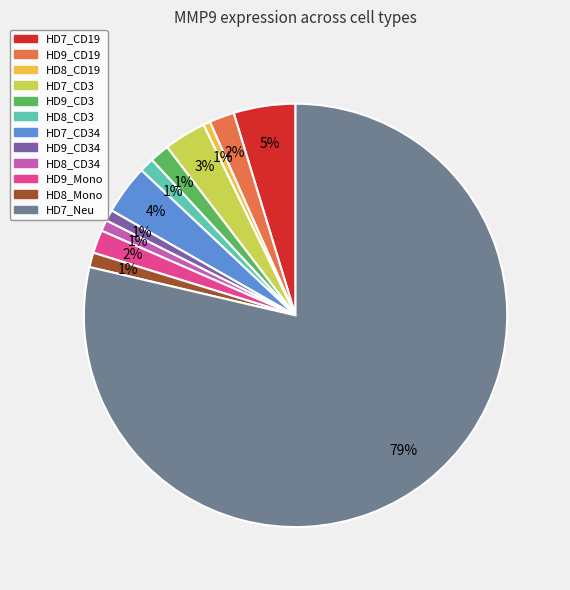

Is the sum of HD8_Mono and HD9_CD3 greater than half?

No